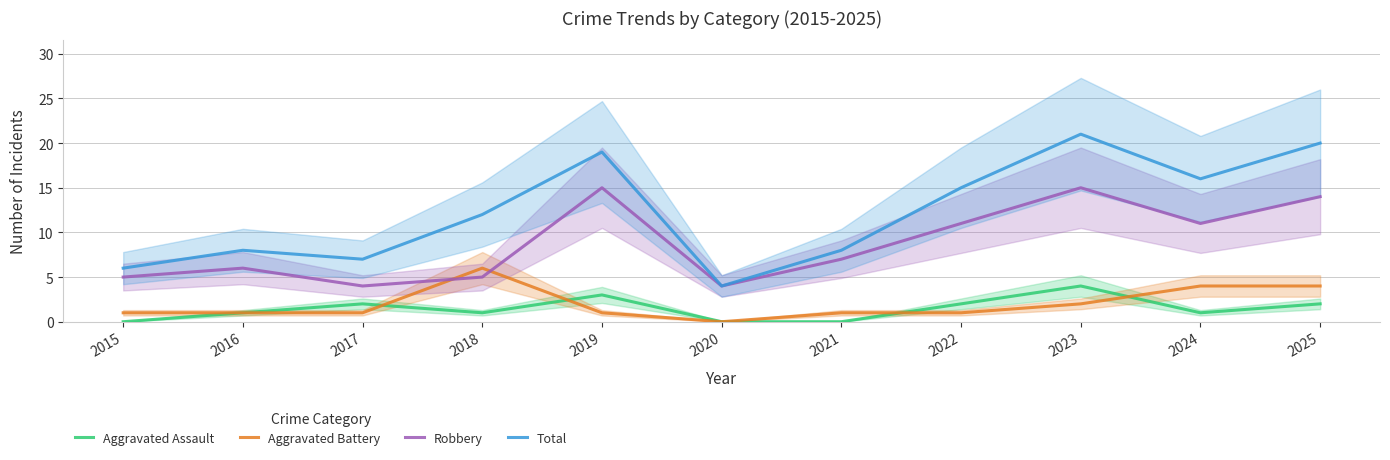

True or false: Aggravated Battery and Total intersect in this chart.

False